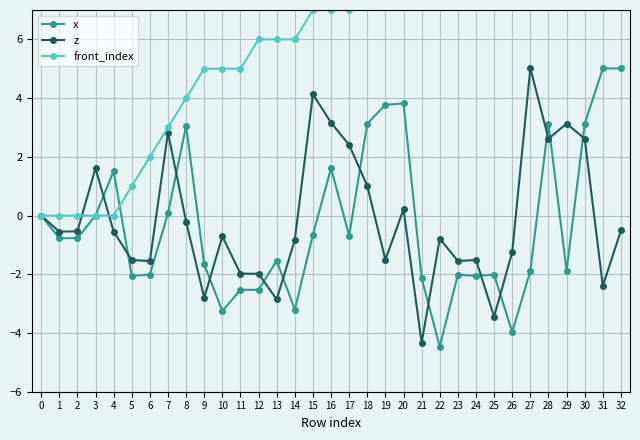

Between 29 and 22, which is larger?

29